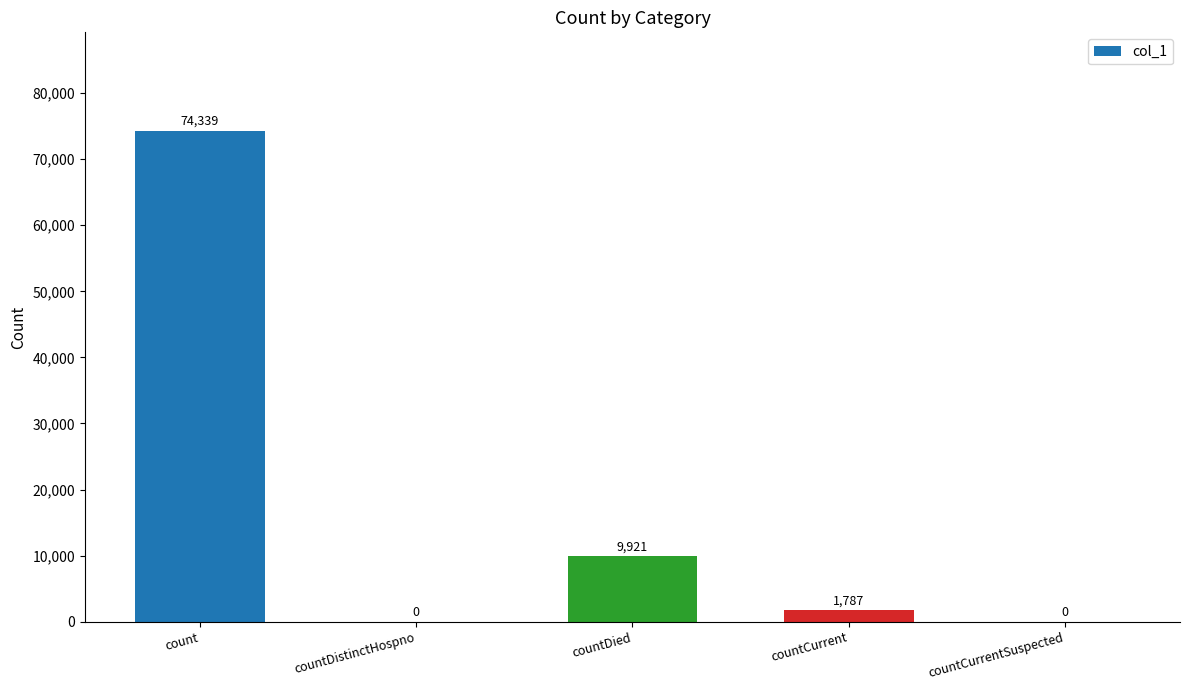

The value at countDied is 9921. True or false?

True